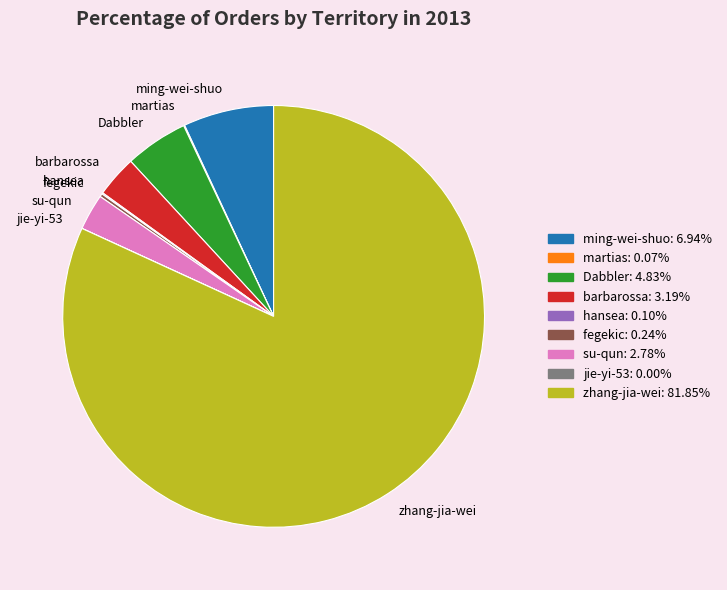

Does any single category account for the majority?

Yes